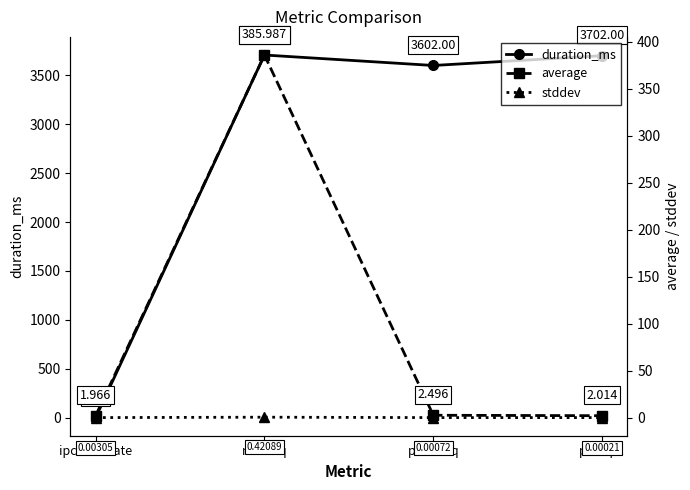

Reading left to right, list all the values displayed in this chart.

duration_ms: 0.0	3709.0	3602.0	3702.0
average: 2.0	386.0	2.5	2.0
stddev: 0.0	0.4	0.0	0.0